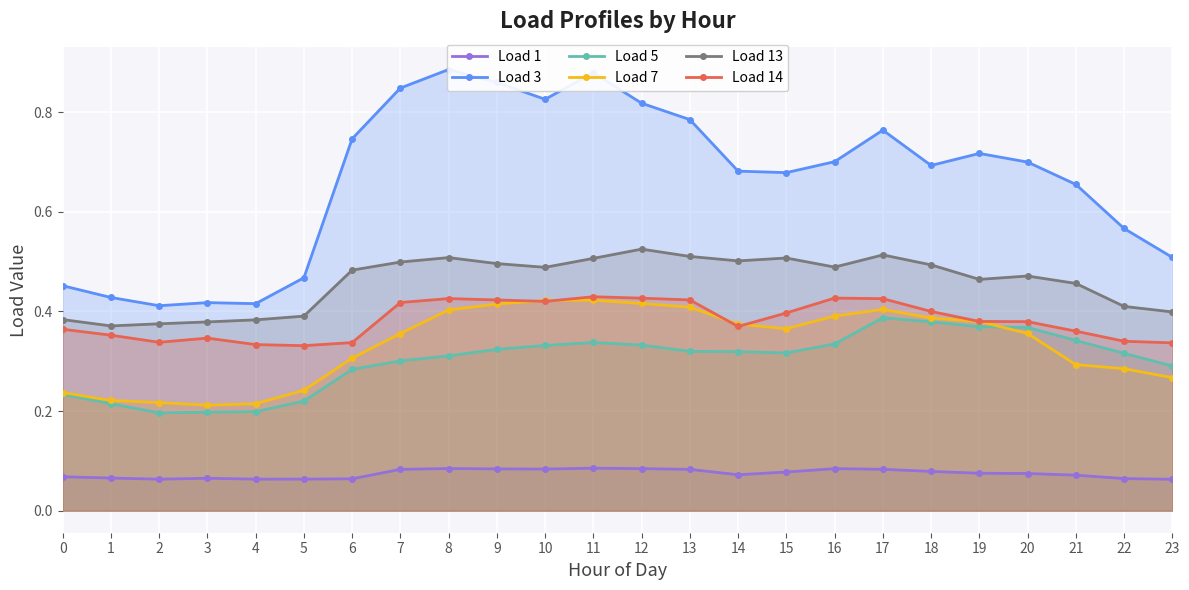

Which series has the largest range (max minus min)?

Load 3